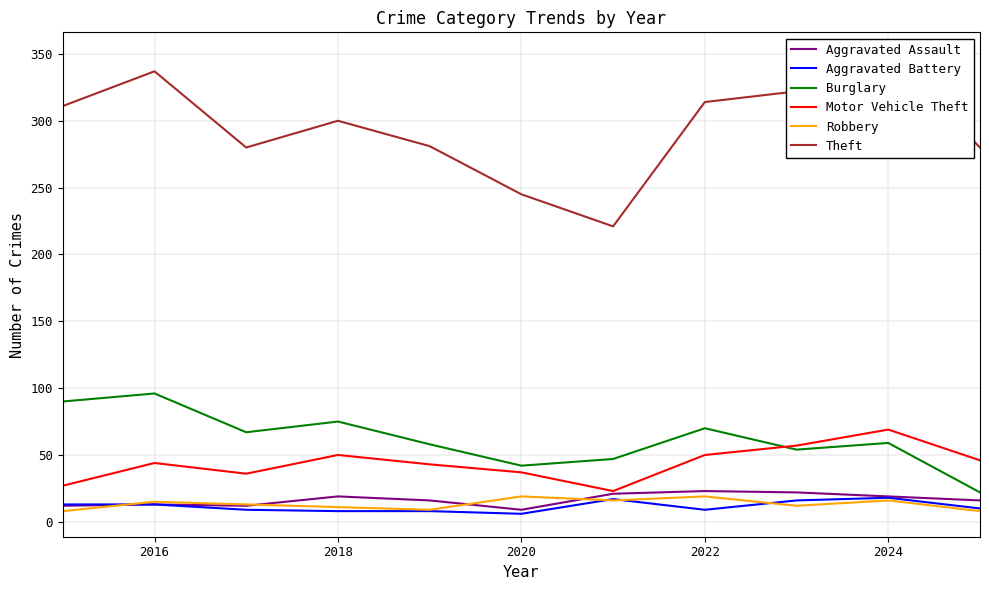

How many distinct data groups are displayed?

6